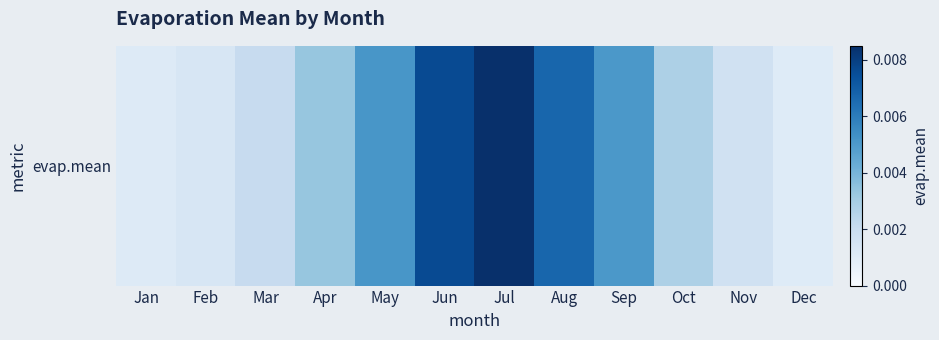

At which category does the chart reach its peak across all series?

Jul